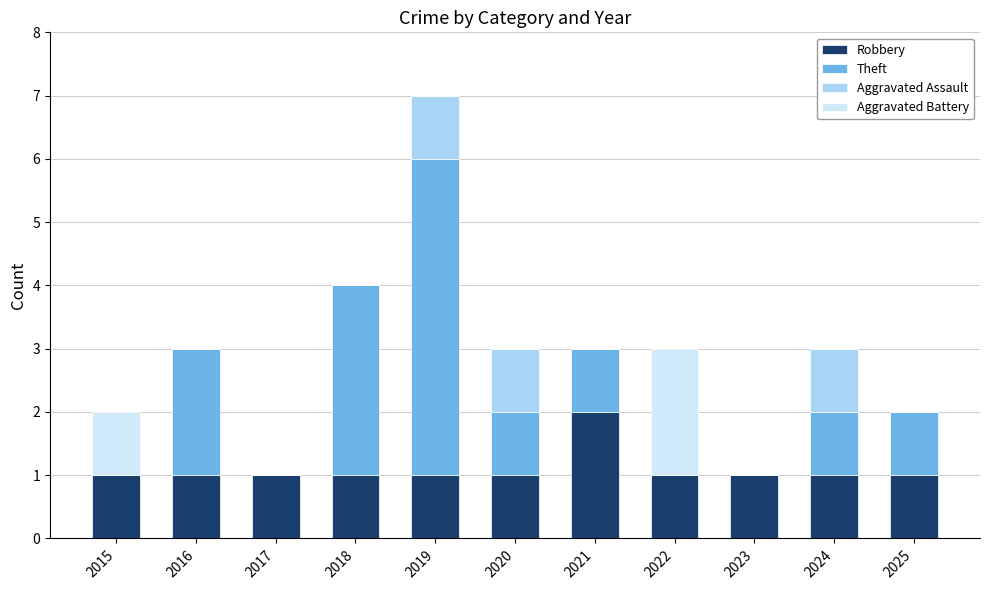

Is it true that Robbery equals 0 at 2015?

False